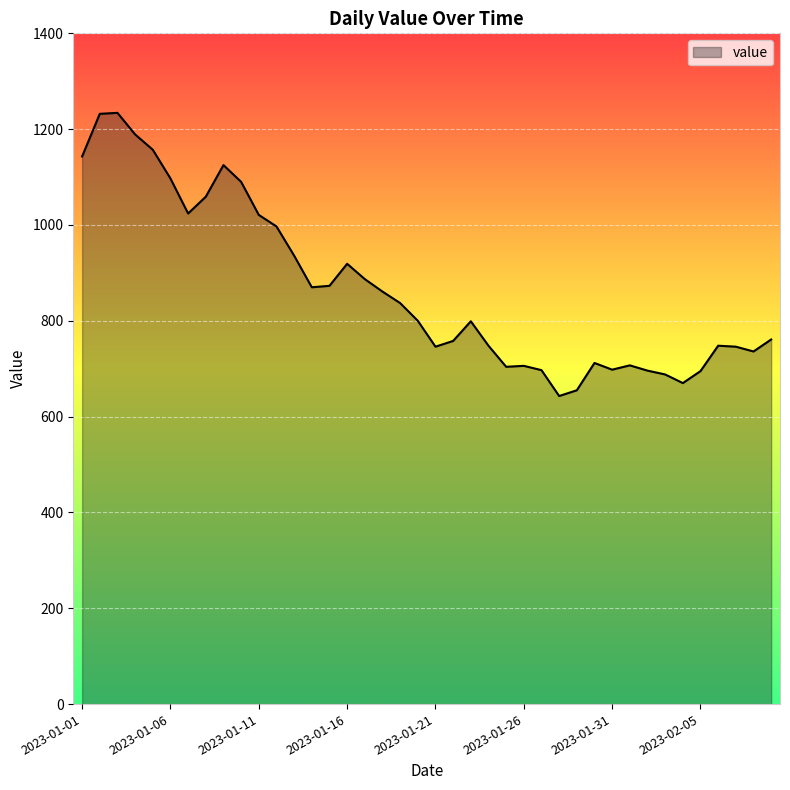

What is the smallest value displayed?

643